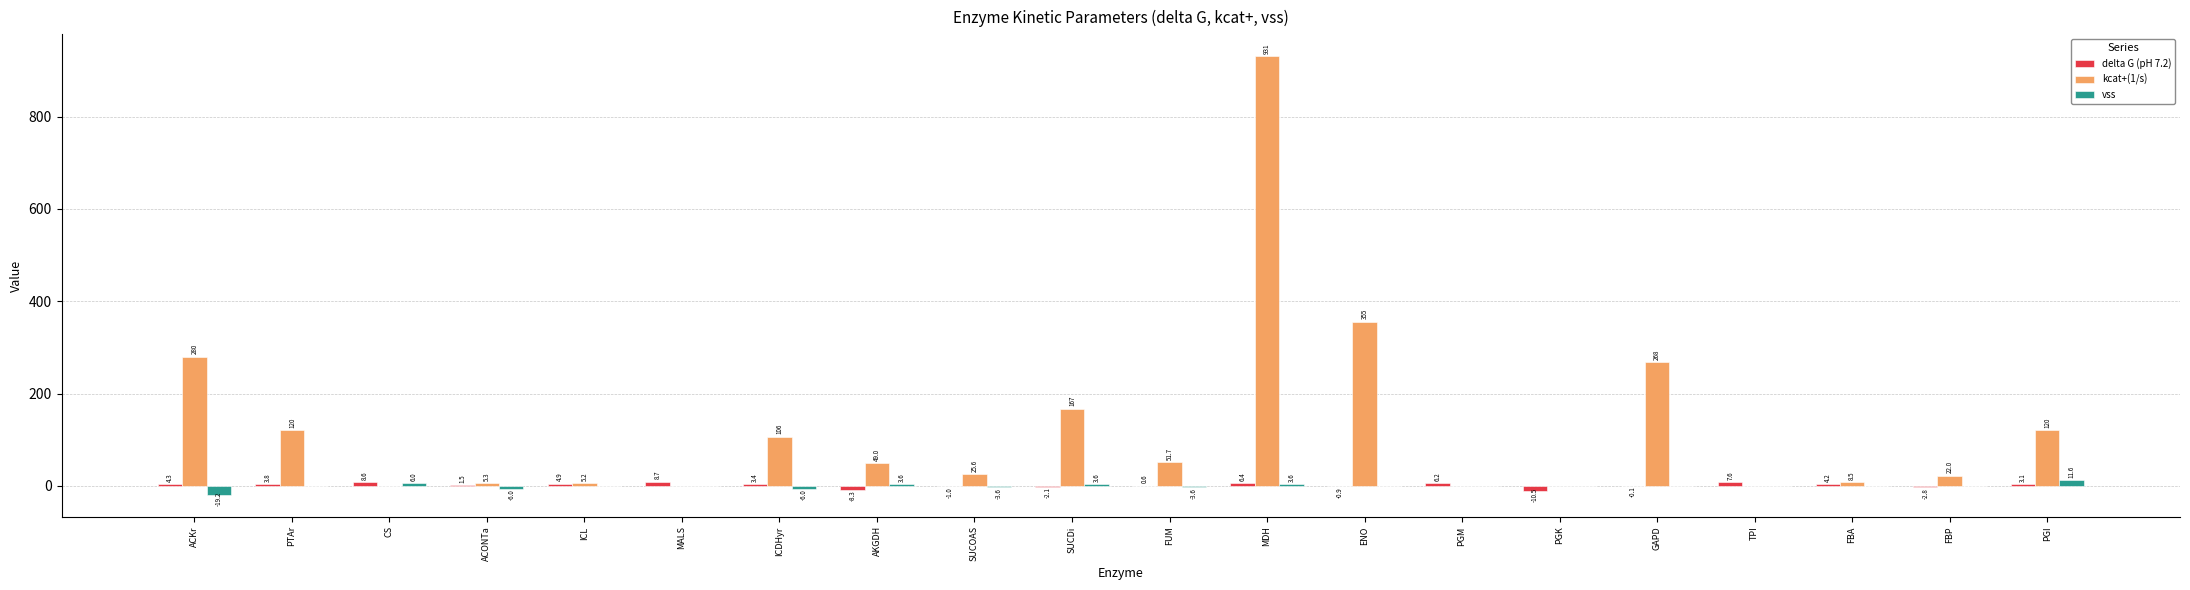

What is the sum of the delta G (pH 7.2) values at ACONTa and PGK?

-9.0